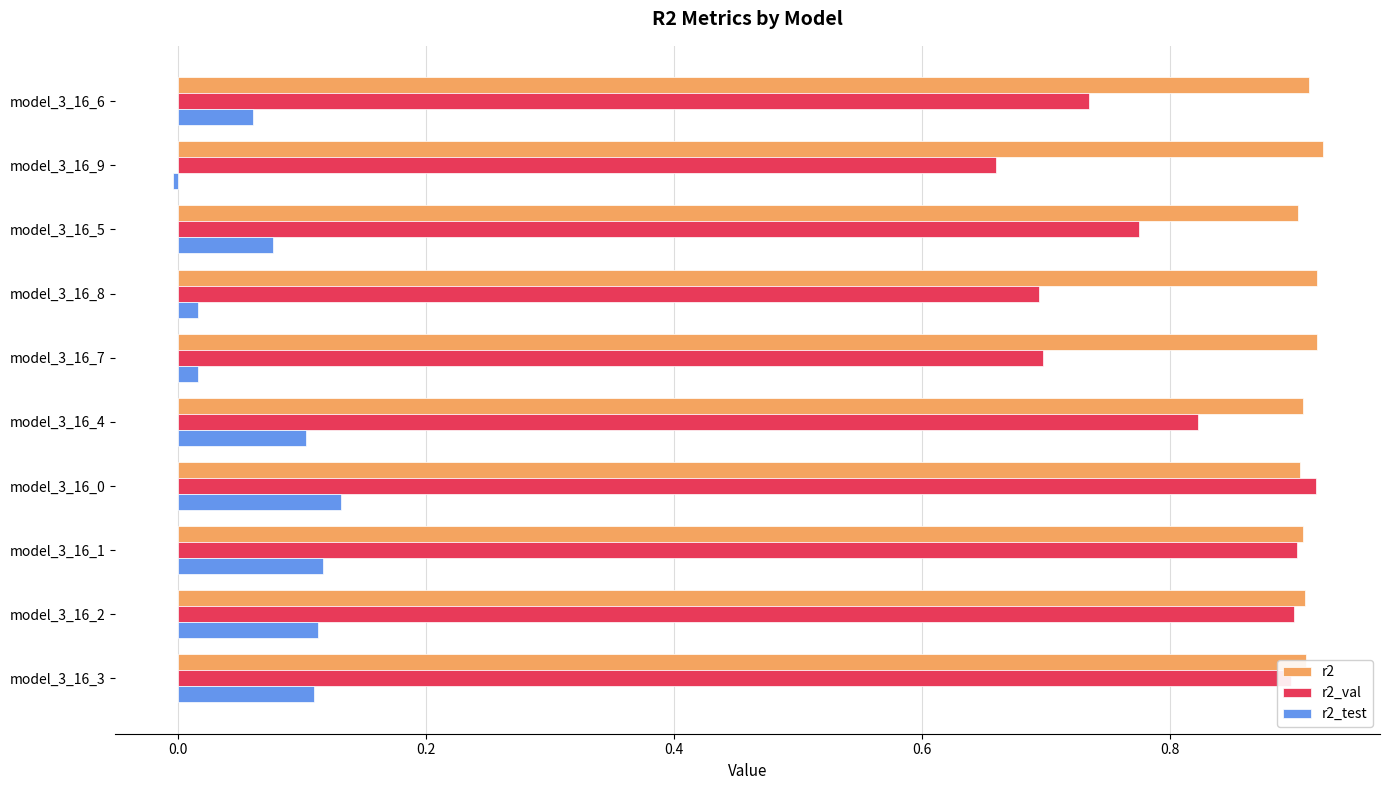

The r2 series shows 0.9 at model_3_16_2. True or false?

True